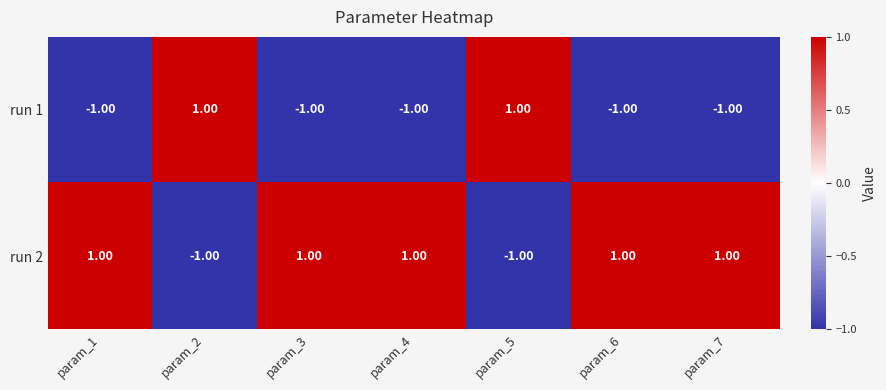

Count the number of data series in this chart.

2